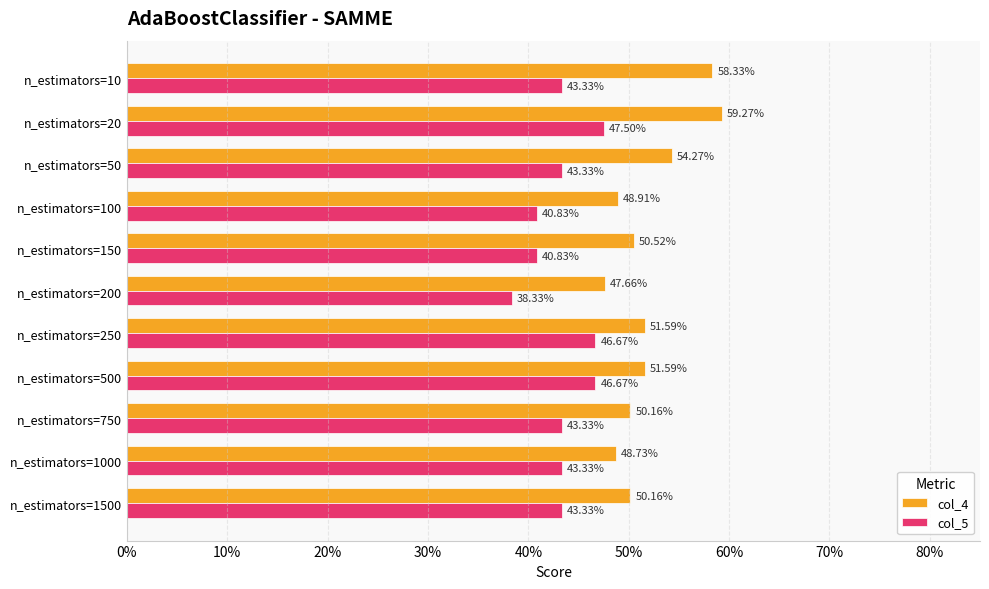

What is the value of the col_5 bar at the 7th from the left?

0.5